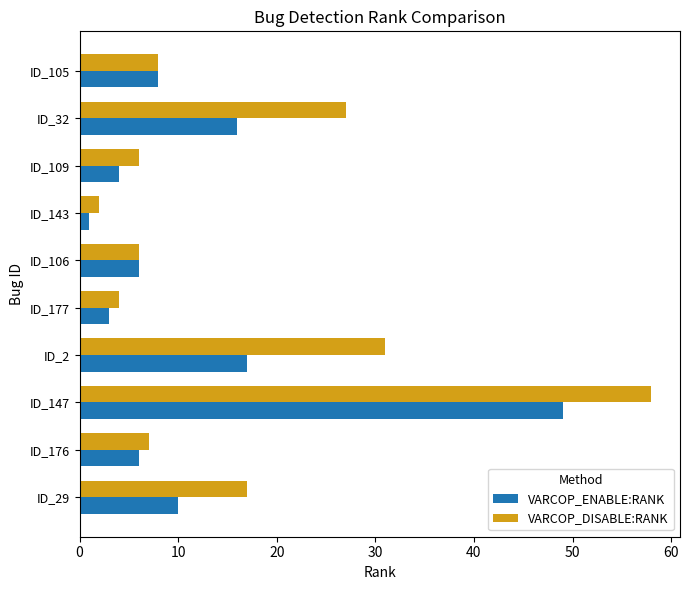

True or false: VARCOP_DISABLE:RANK has a value of 6 at ID_109.

True